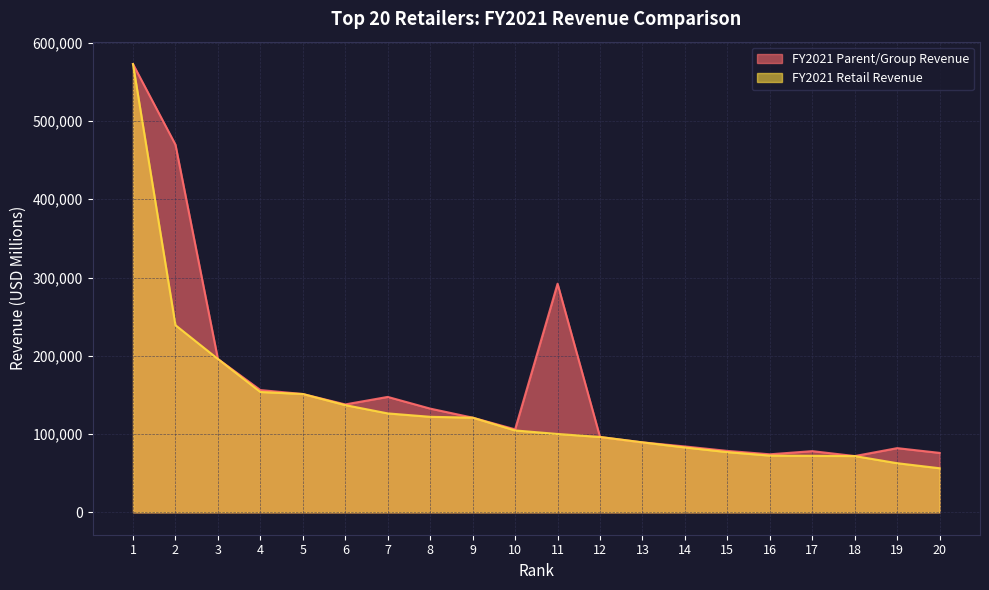

Which category has the highest value across all series?

1